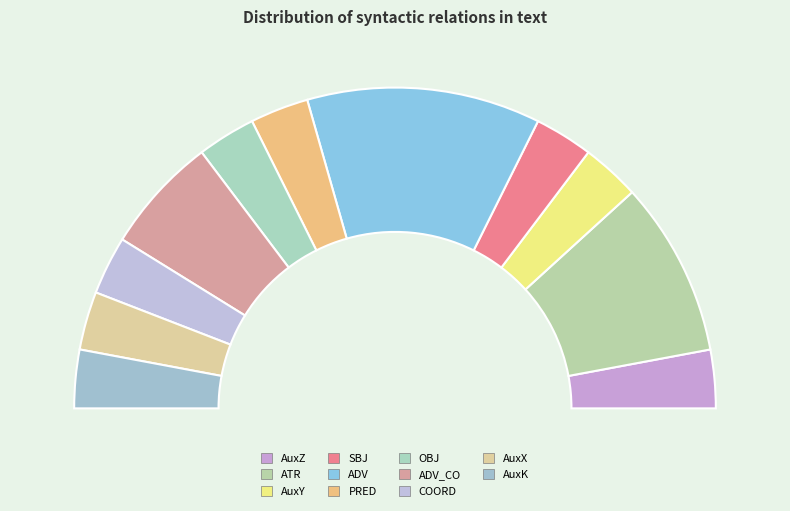

What percentage is the AuxK slice, to the nearest percent?

6%